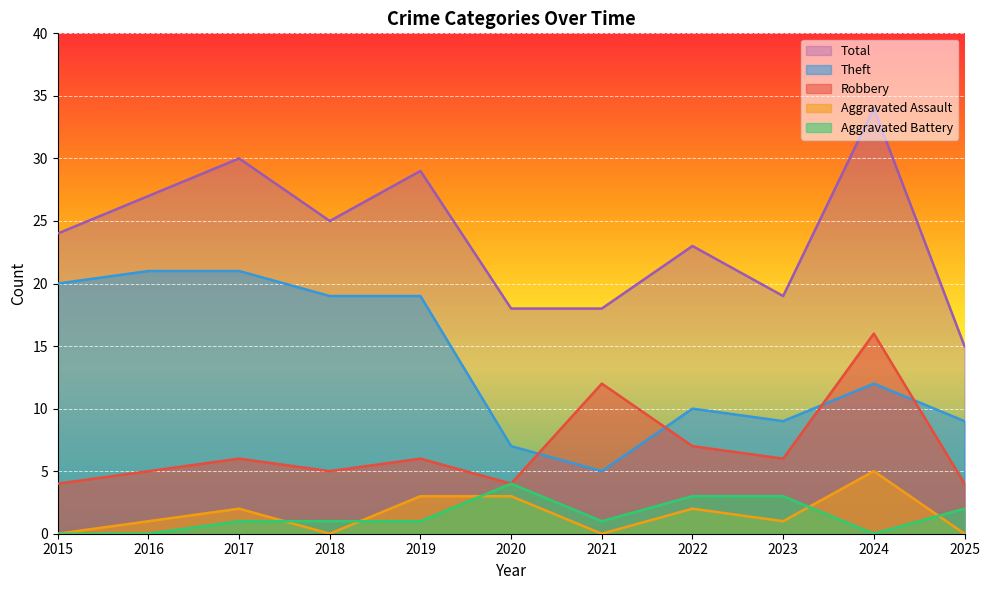

Which category has the lowest value across all series?

2015